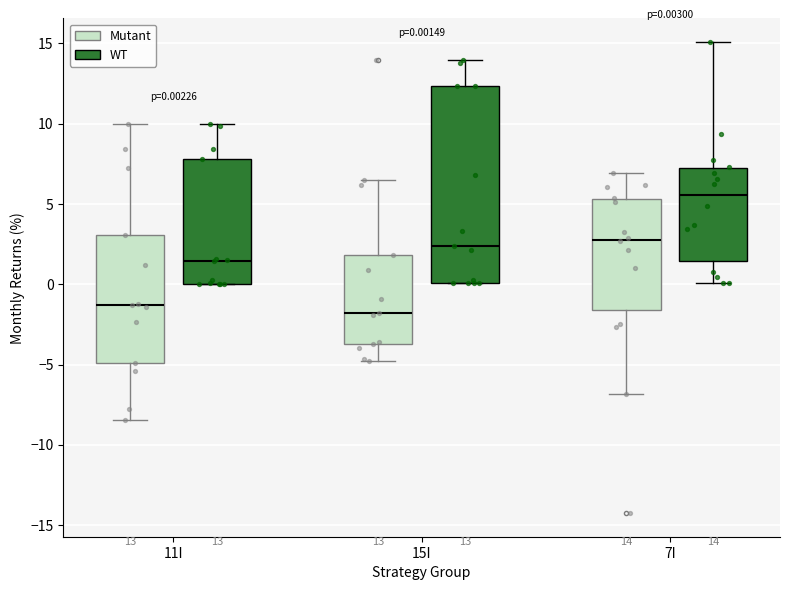

Which box is the tallest, from its lower edge to its upper edge?

15I (WT)